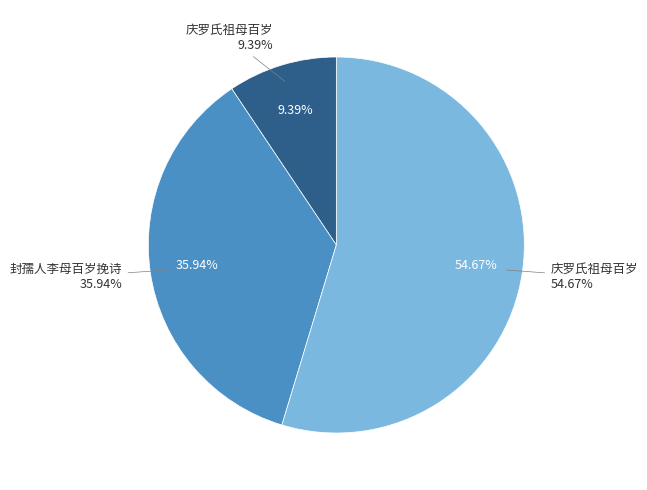

What is the ratio of the value at 庆罗氏祖母百岁 to the value at 庆罗氏祖母百岁?

5.8